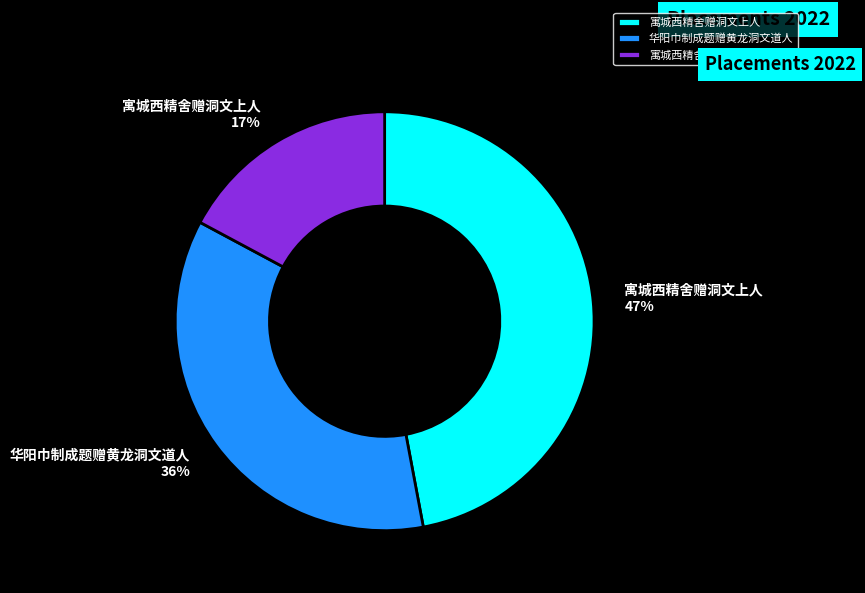

Count the number of slices in the pie.

3